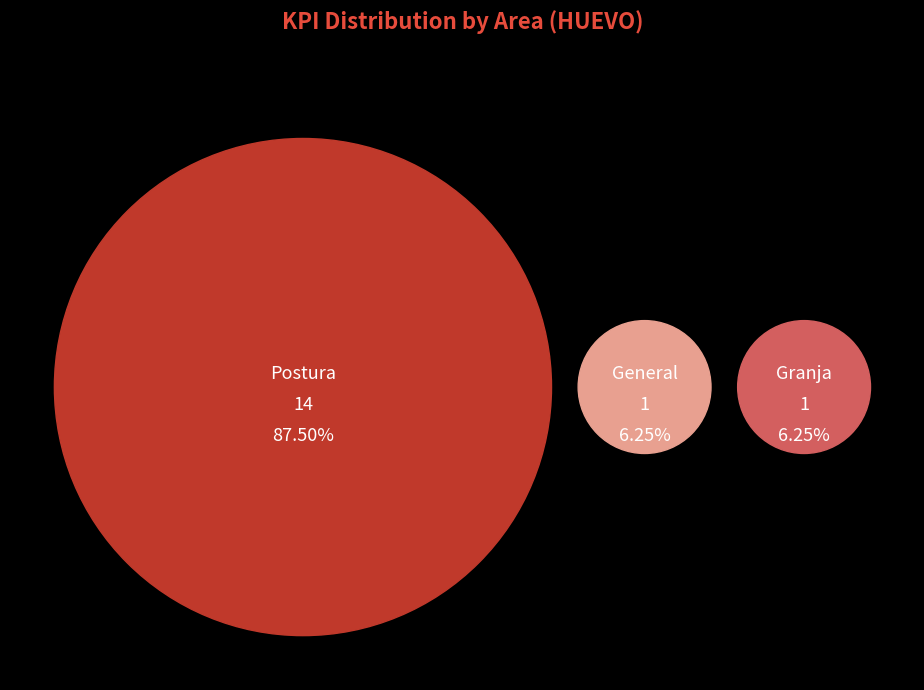

The General slice represents 6% of the pie. True or false?

True